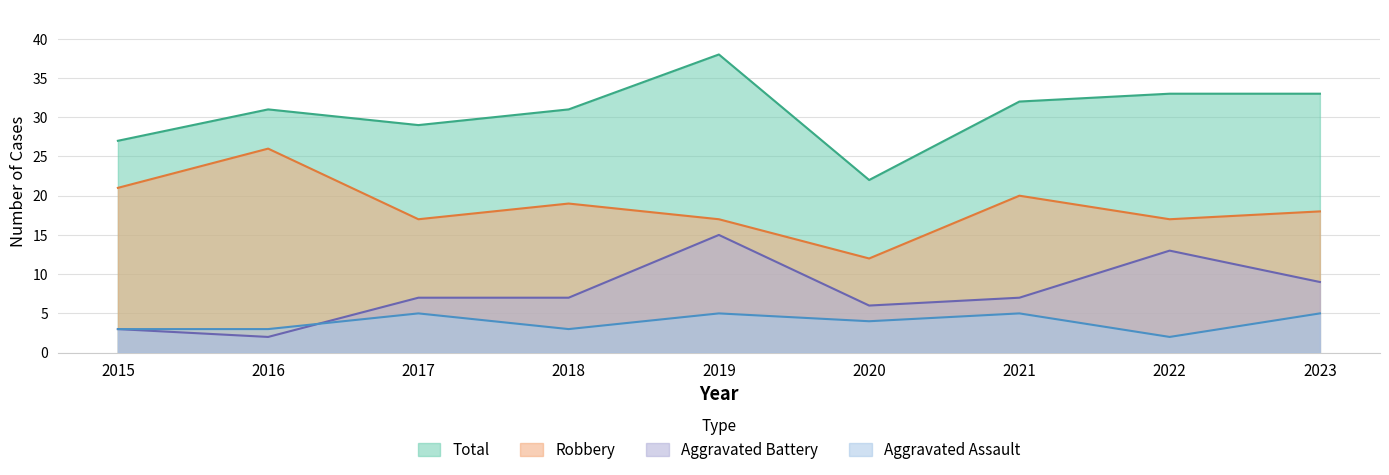

True or false: Robbery and Aggravated Assault intersect in this chart.

False